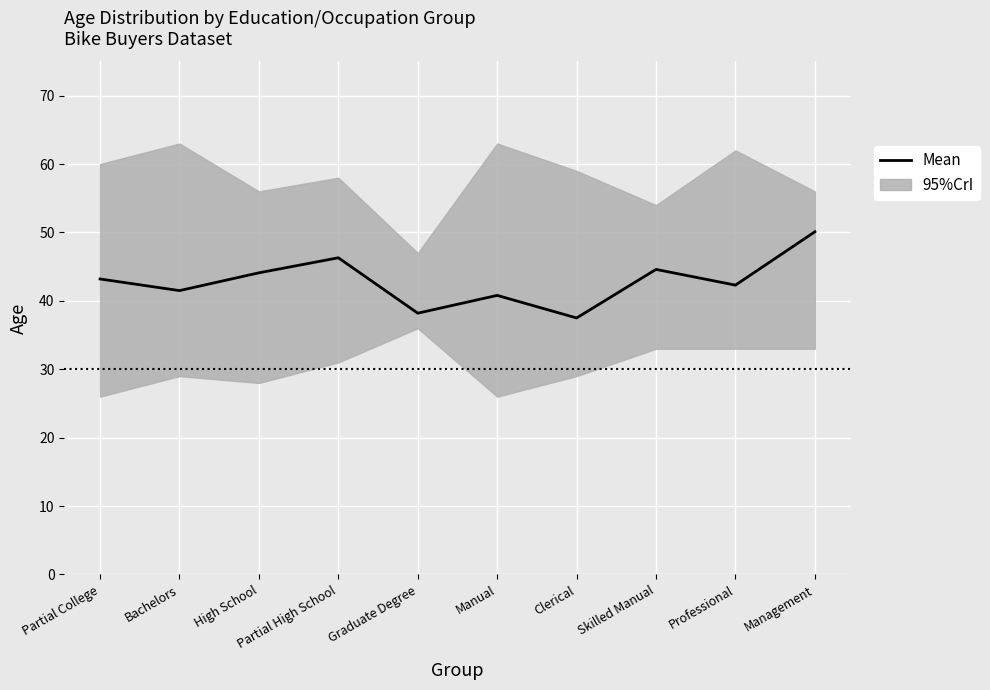

What position from the right is Professional?

2